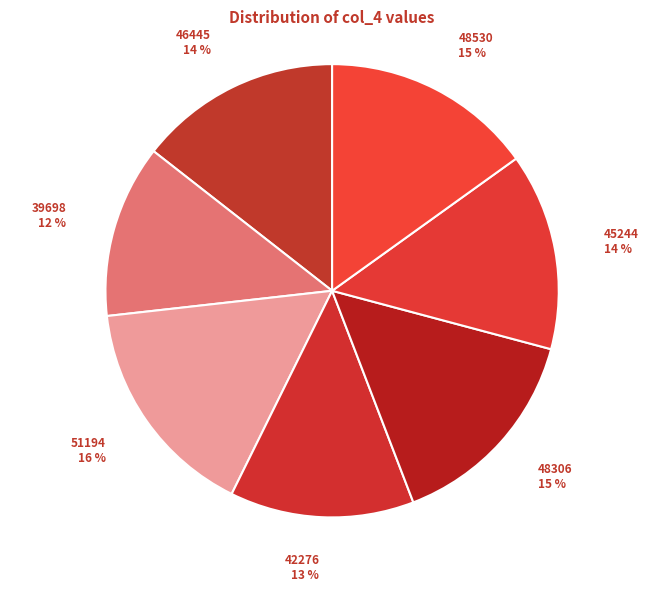

To the nearest percent, what is the difference between the 46445 and 48530 slice percentages?

1%